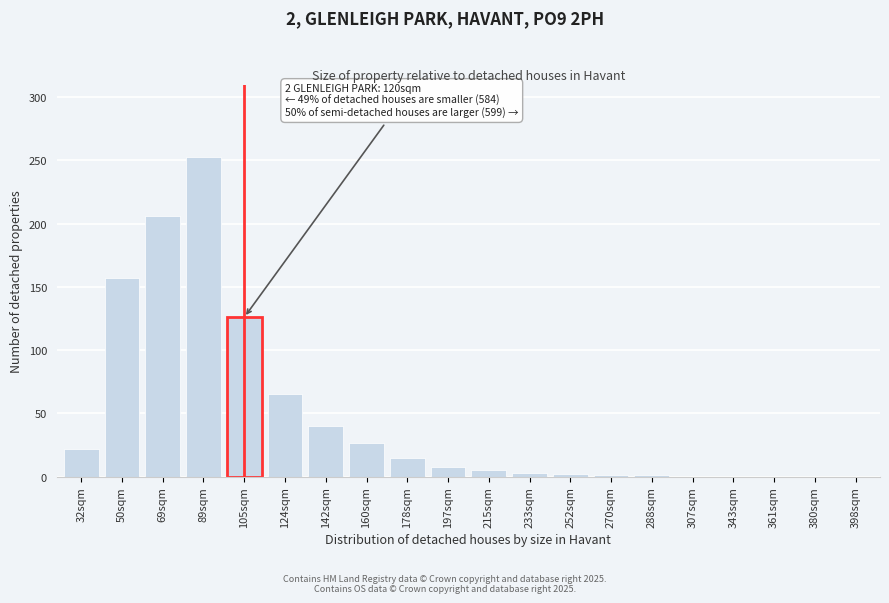

Which category has the highest value across all series?

89sqm